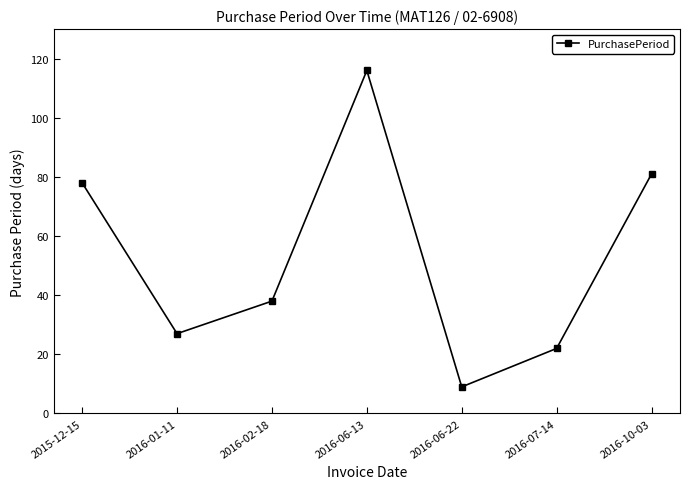

Rank the categories by value from lowest to highest.

2016-06-22, 2016-07-14, 2016-01-11, 2016-02-18, 2015-12-15, 2016-10-03, 2016-06-13